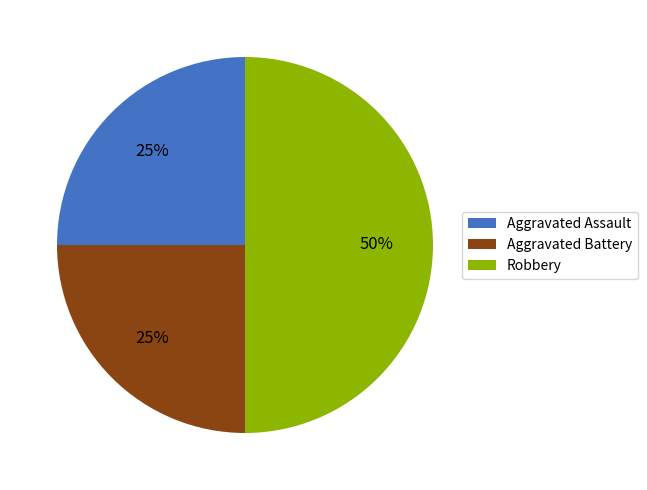

What is the ratio of the value at Aggravated Assault to the value at Robbery?

0.5